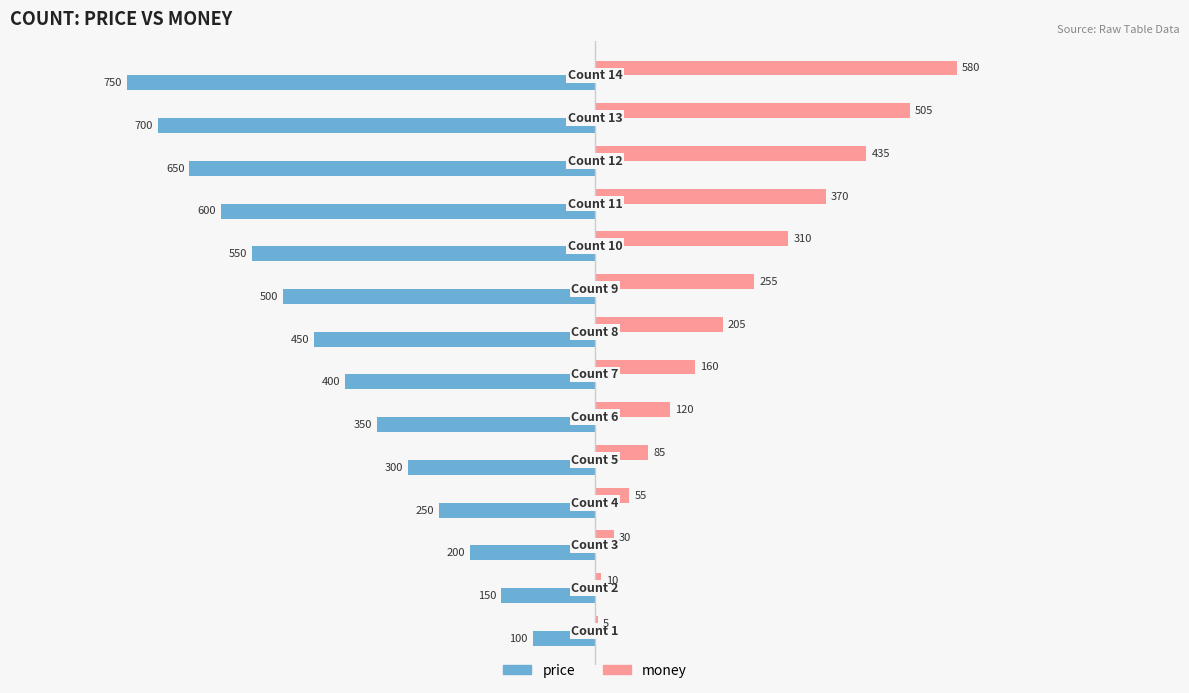

How many categories are shown in the chart?

14